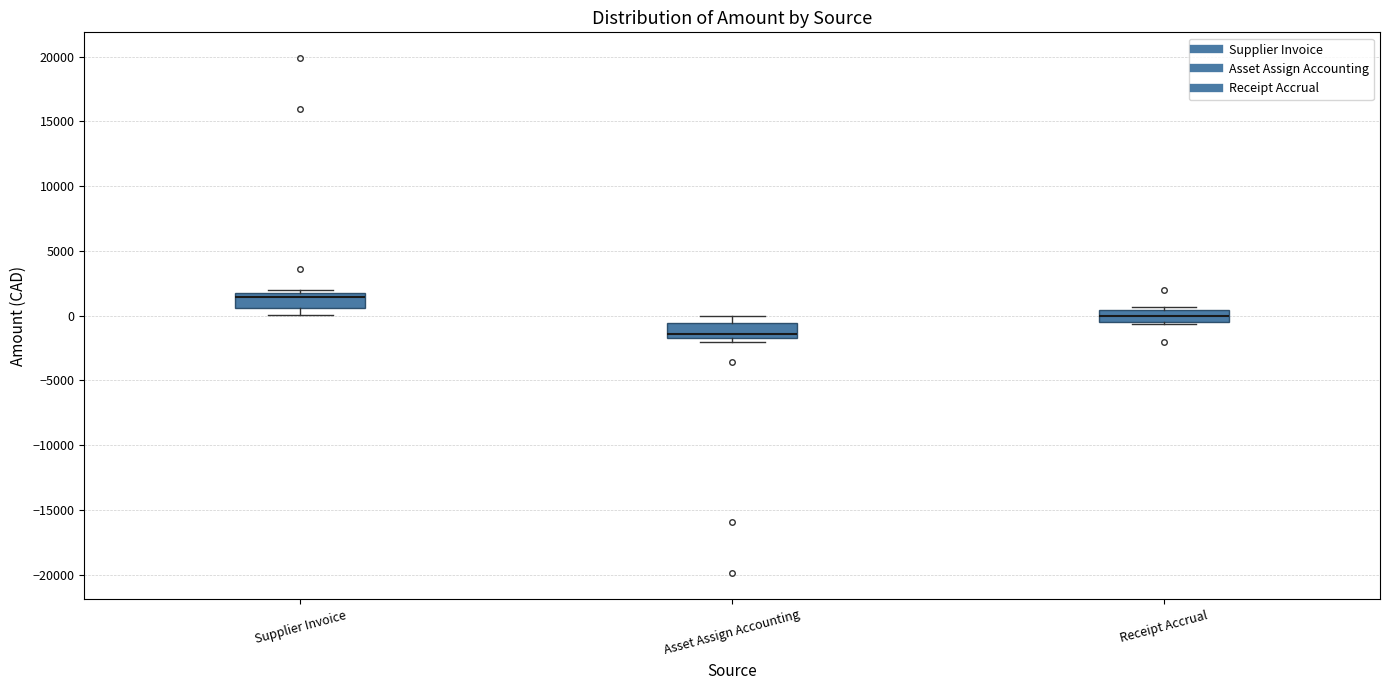

Reading left to right, transcribe this box plot: for each box, give where its median line is, the range the box spans, and where its two whiskers end, as read against the y-axis. The values are not printed on the chart, so give them approximately, as read against the axis.

Supplier Invoice: median 1500 (just below the box's upper edge), box 500 to 1500, whiskers 0 to 2000
Asset Assign Accounting: median -1500 (just above the box's lower edge), box -1500 to -500, whiskers -2000 to 0
Receipt Accrual: median 0, box -500 to 500, whiskers -500 (just below the box's lower edge) to 500 (just above the box's upper edge)